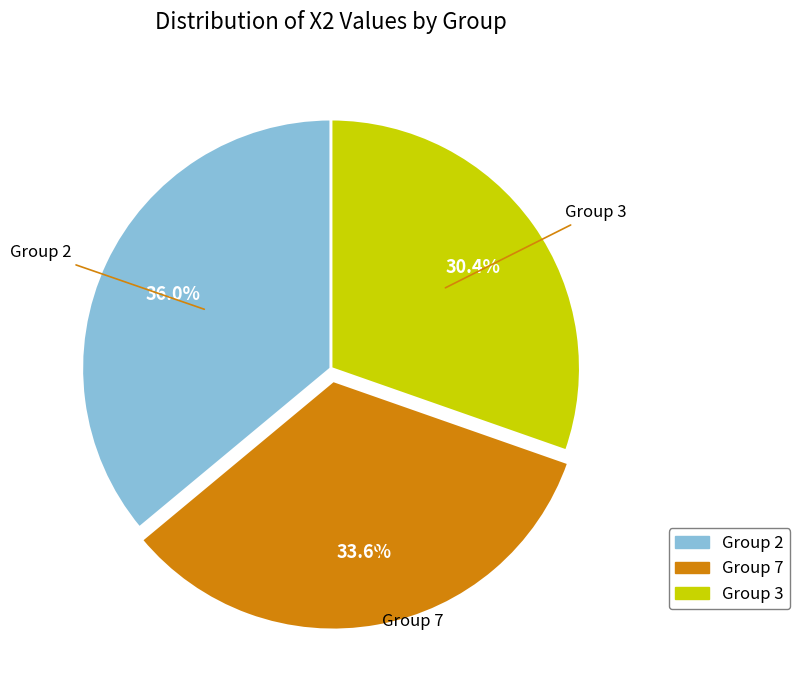

Does any single category account for the majority?

No